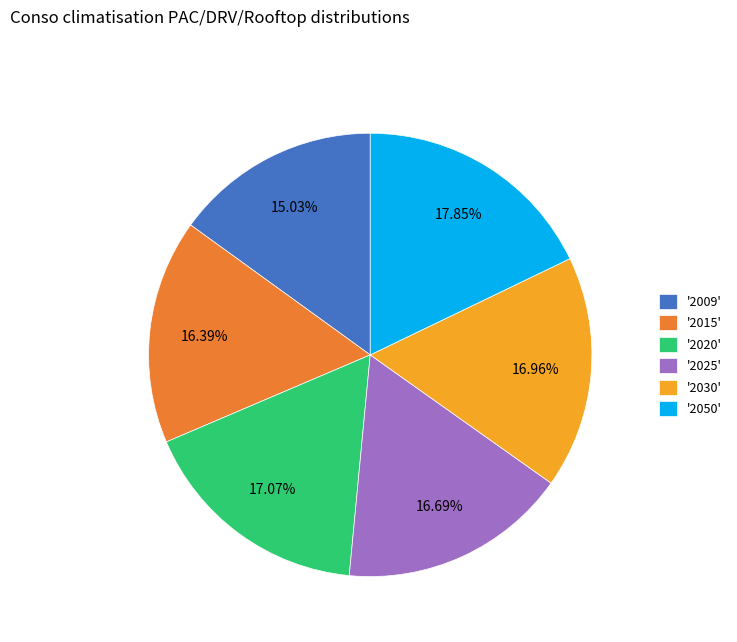

How many segments does this pie chart have?

6